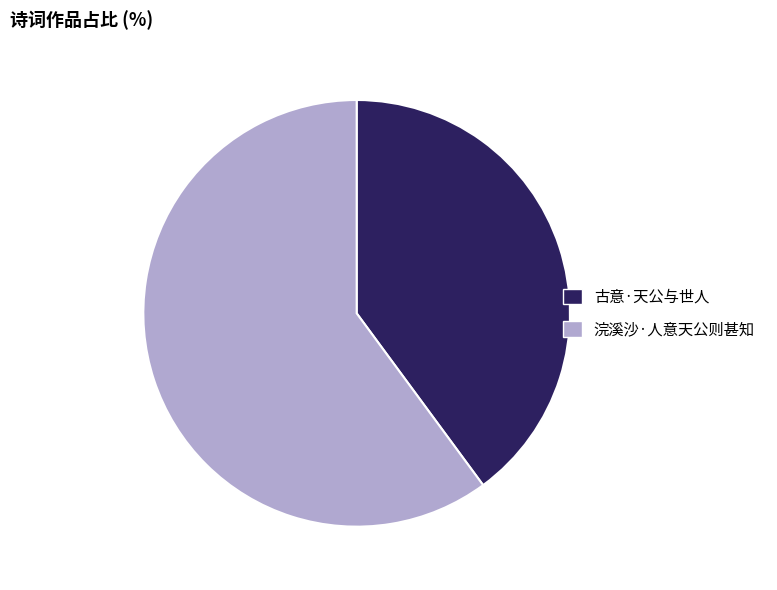

Does any single category account for the majority?

Yes